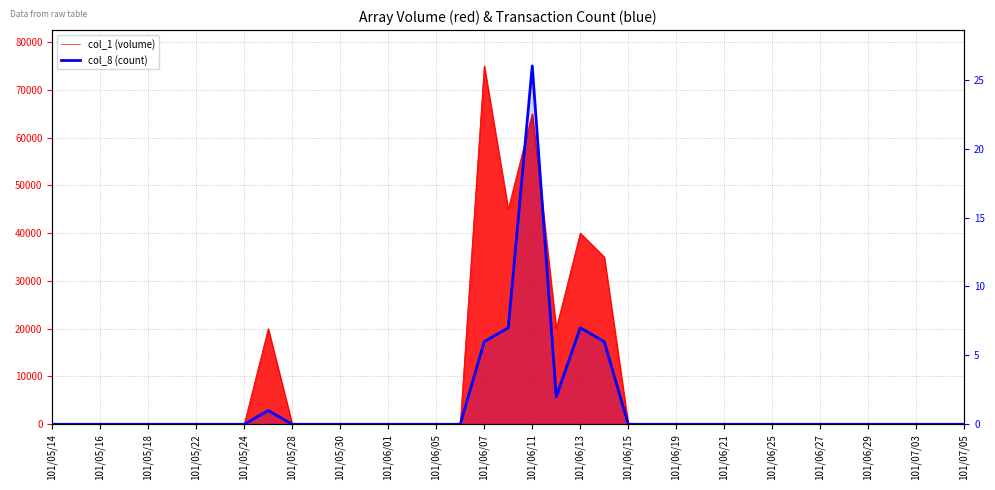

Reading right to left, extract all data points from this chart.

0	0	0	0	0	0	0	0	0	0	0	0	0	0	0	6	7	2	26	7	6	0	0	0	0	0	0	0	0	1	0	0	0	0	0	0	0	0	0